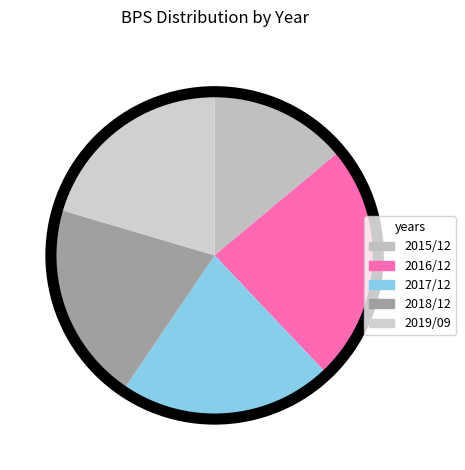

Rank the categories by value from highest to lowest.

2016/12, 2017/12, 2019/09, 2018/12, 2015/12